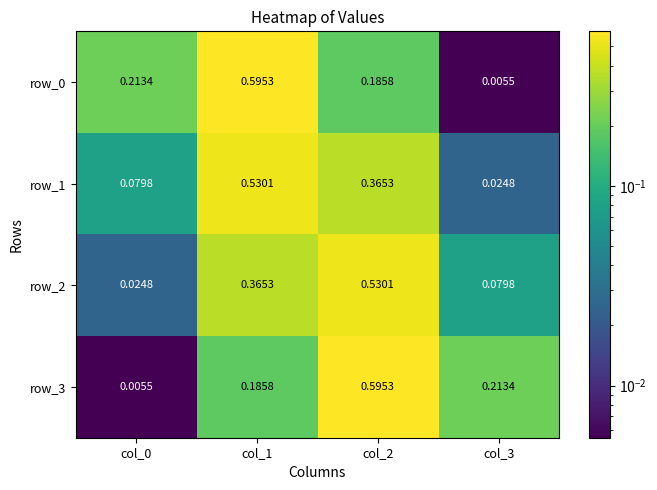

Is the value of row_3 at col_1 greater than the value of row_2 at col_1?

No